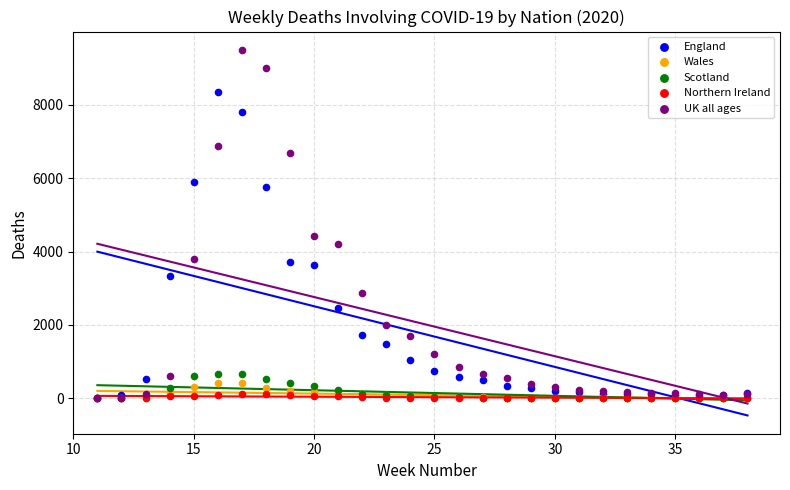

Which series reaches the maximum Y coordinate?

UK all ages